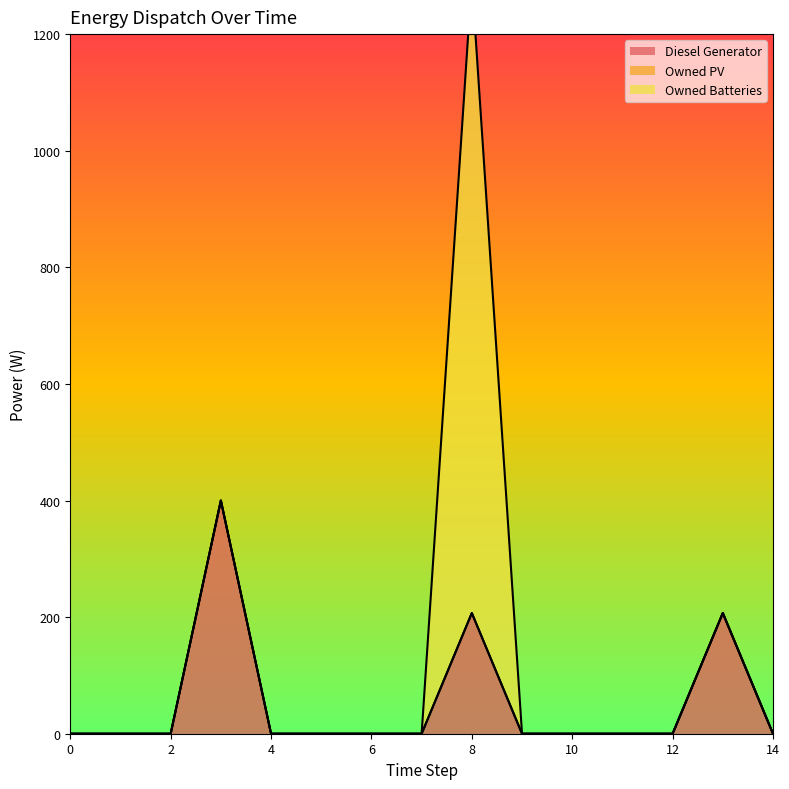

How many lines are shown in the chart?

3